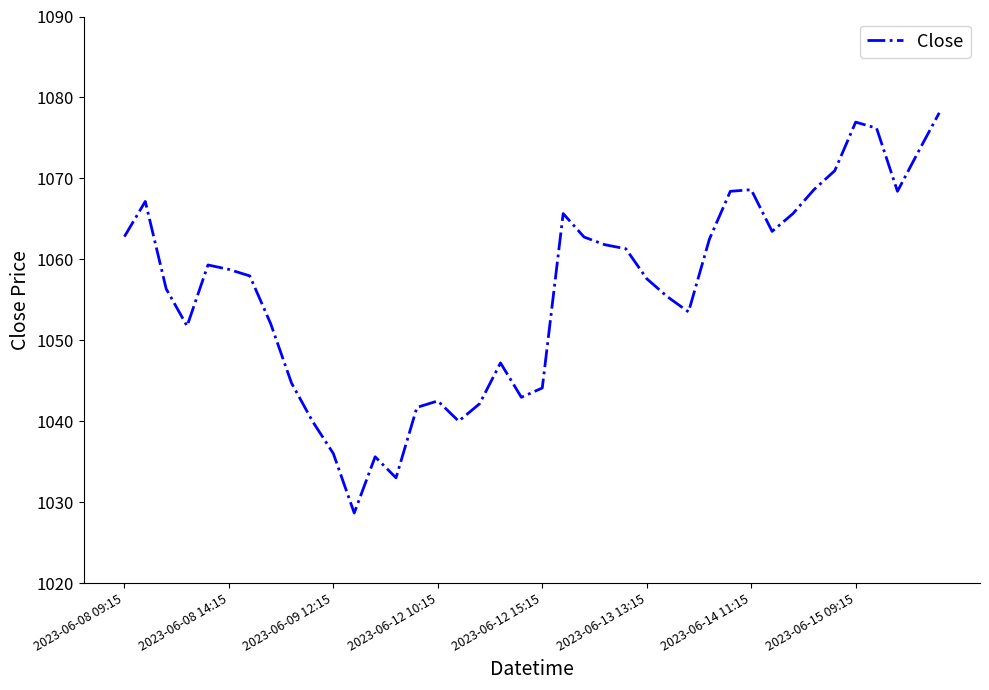

What is the difference between the maximum and minimum values?

49.4